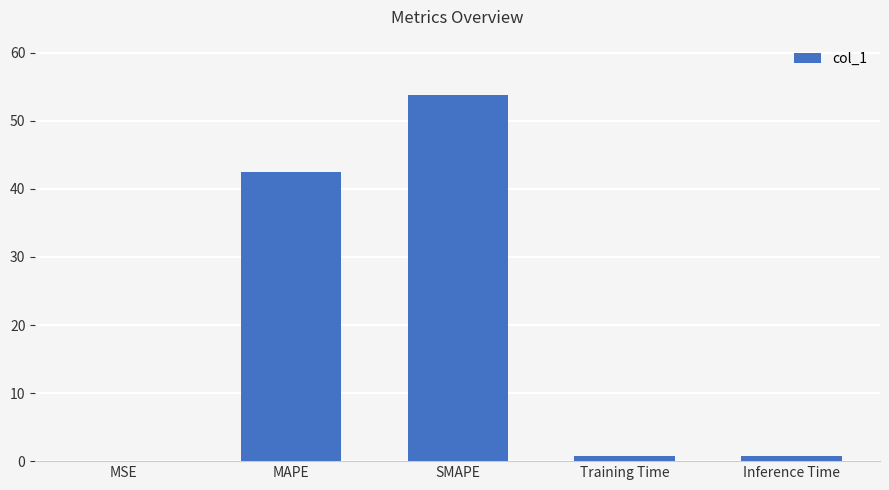

Which label corresponds to the largest value in the chart?

SMAPE